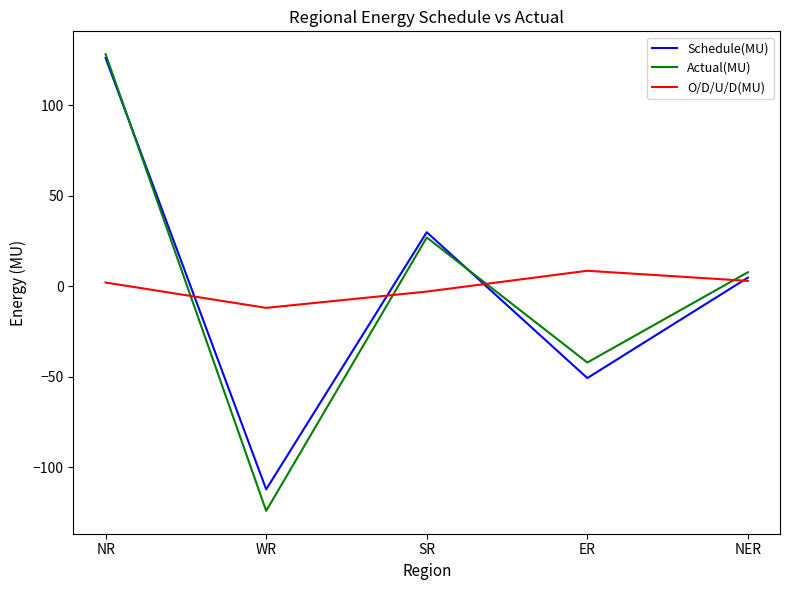

Which category has the highest value across all series?

NR